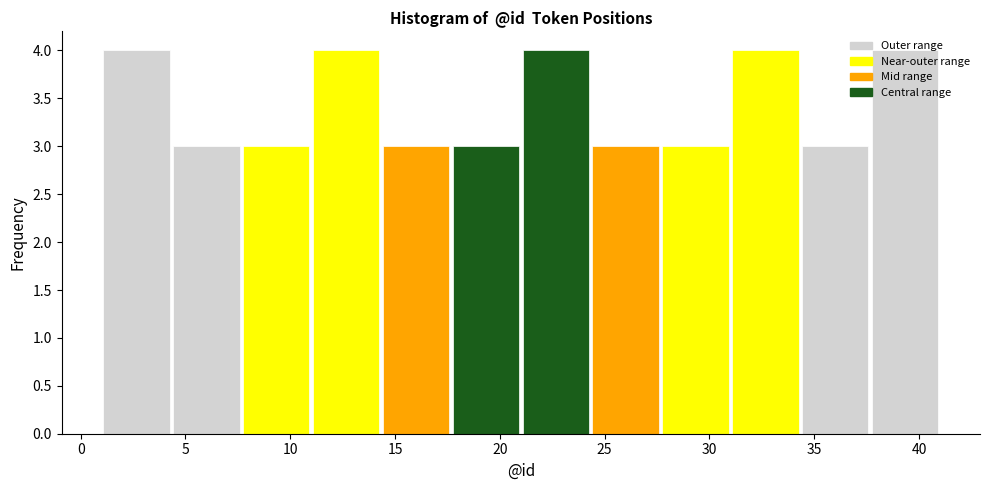

Reading left to right, list every bar in this chart as the range it spans on the x-axis followed by its height. Neither the bar edges nor the heights are printed on the chart, so give them approximately, as read against the axes.

1.0 to 4.5: 4
4.5 to 7.5: 3
7.5 to 11.0: 3
11.0 to 14.5: 4
14.5 to 17.5: 3
17.5 to 21.0: 3
21.0 to 24.5: 4
24.5 to 27.5: 3
27.5 to 31.0: 3
31.0 to 34.5: 4
34.5 to 37.5: 3
37.5 to 41.0: 4